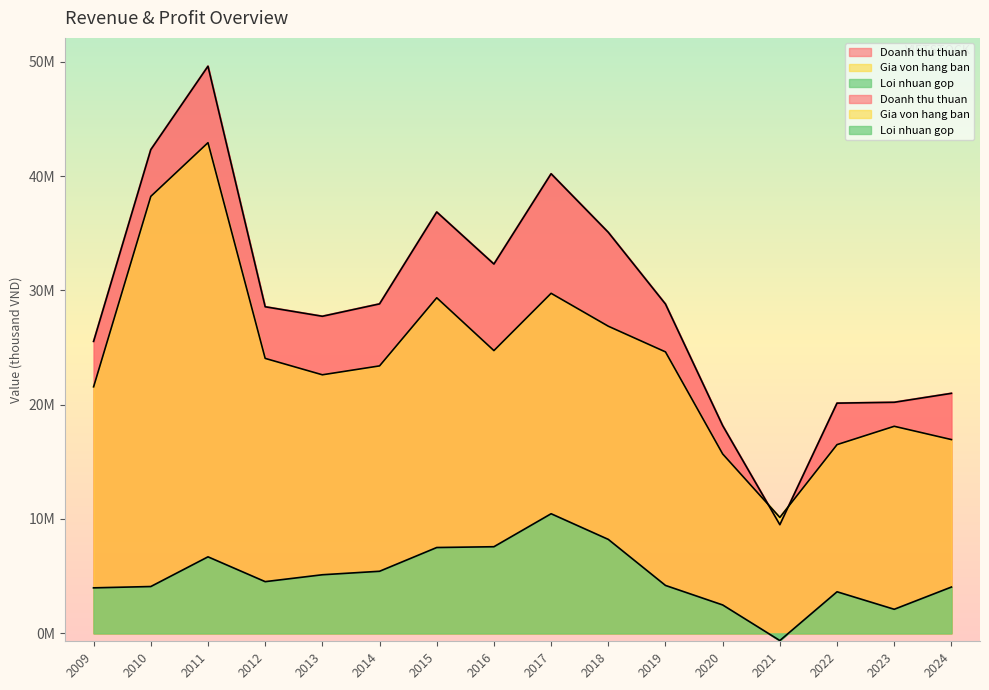

At which category does Loi nhuan gop reach its first local valley?

2012